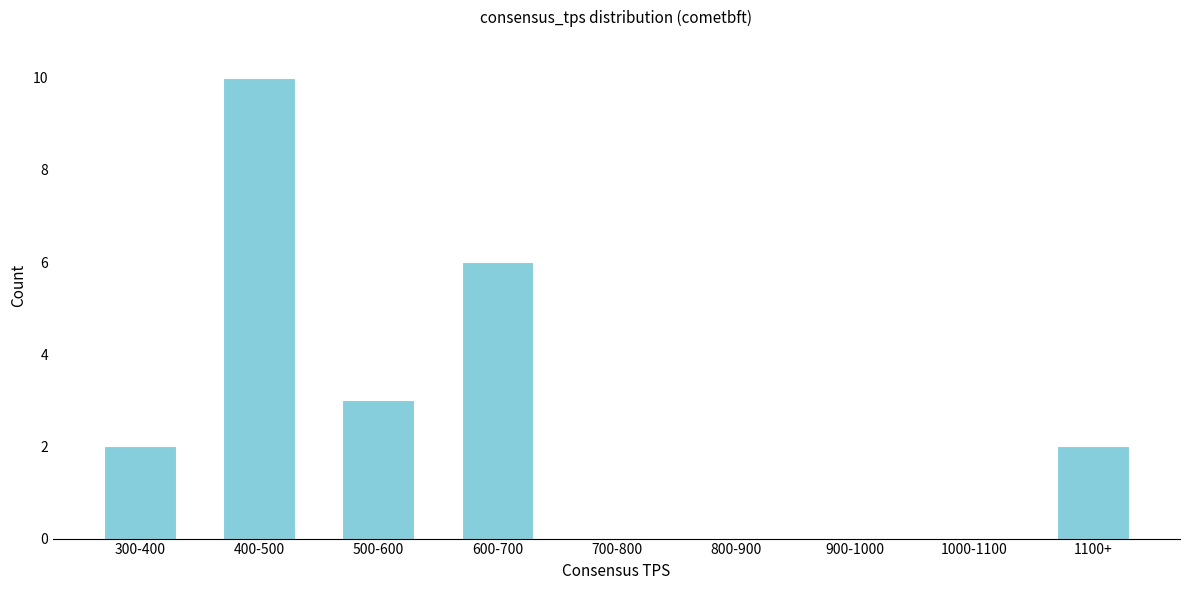

Reading left to right, extract all data points from this chart.

300-400=2	400-500=10	500-600=3	600-700=6	700-800=0	800-900=0	900-1000=0	1000-1100=0	1100+=2